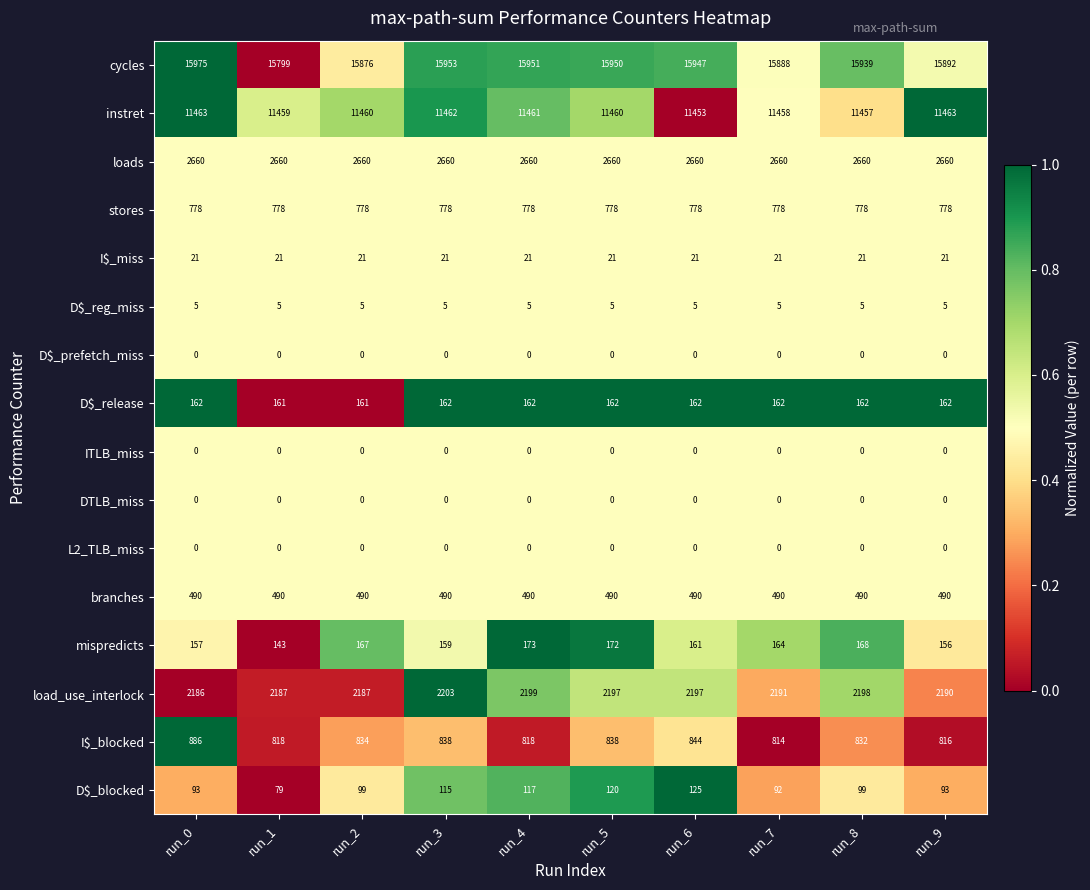

What is the sum of all loads values?

26600